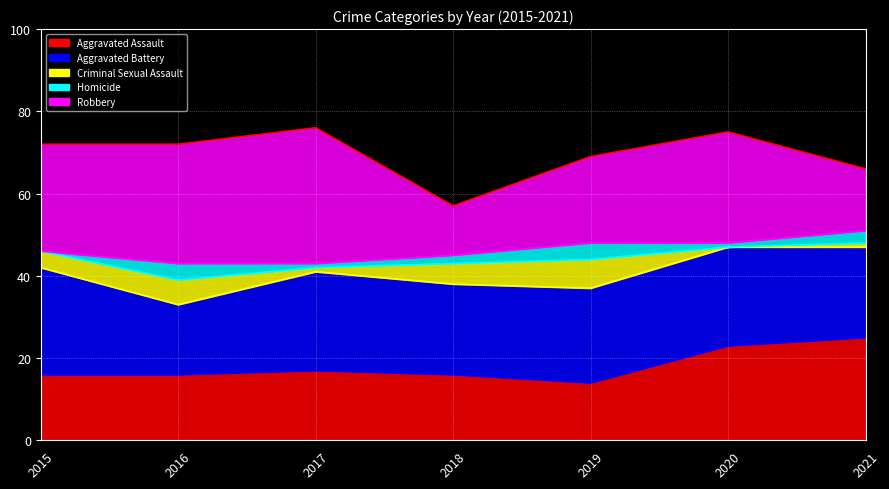

Which has a higher value, 2017 or 2016?

2017